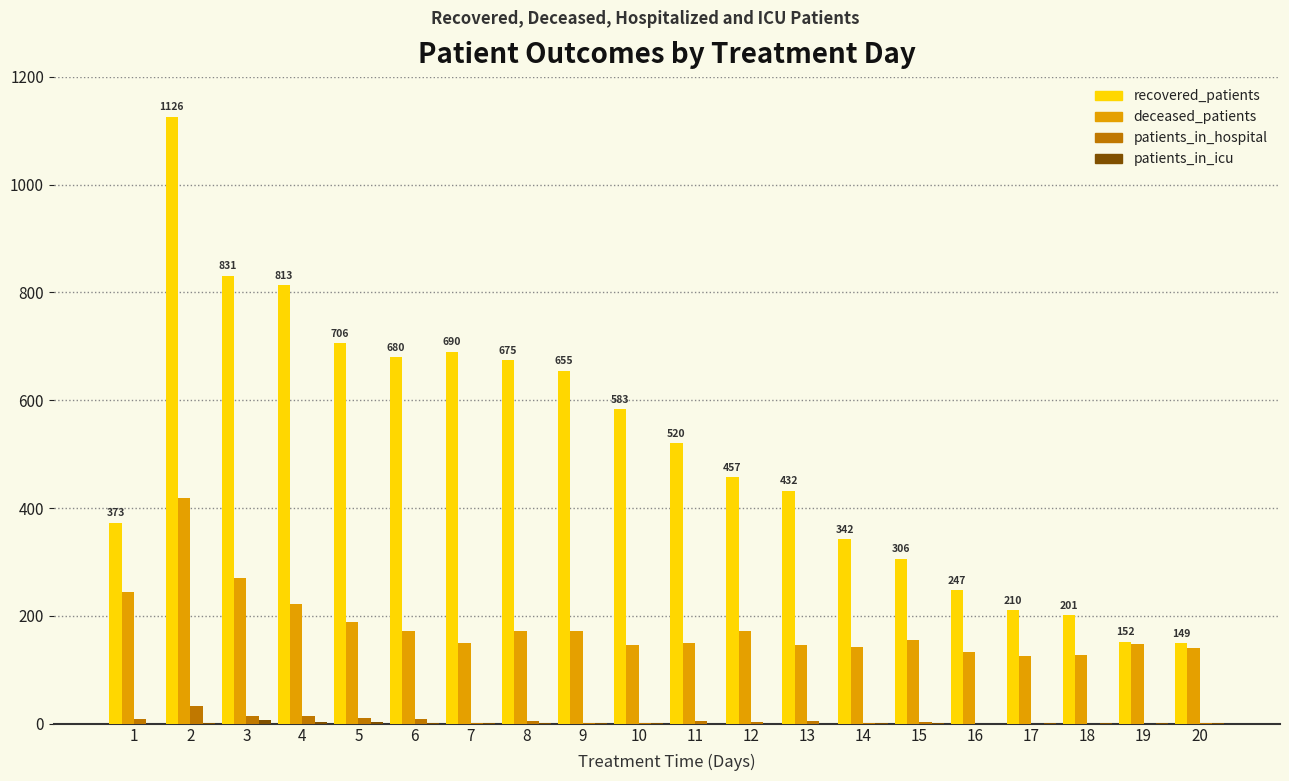

What is the average value of the recovered_patients series?

507